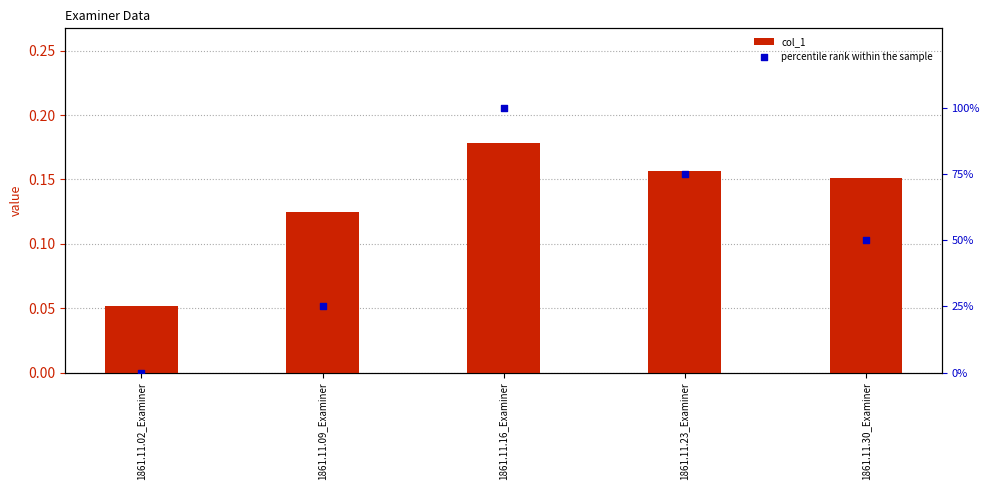

What are all the series names shown in the legend?

col_1, percentile rank within the sample